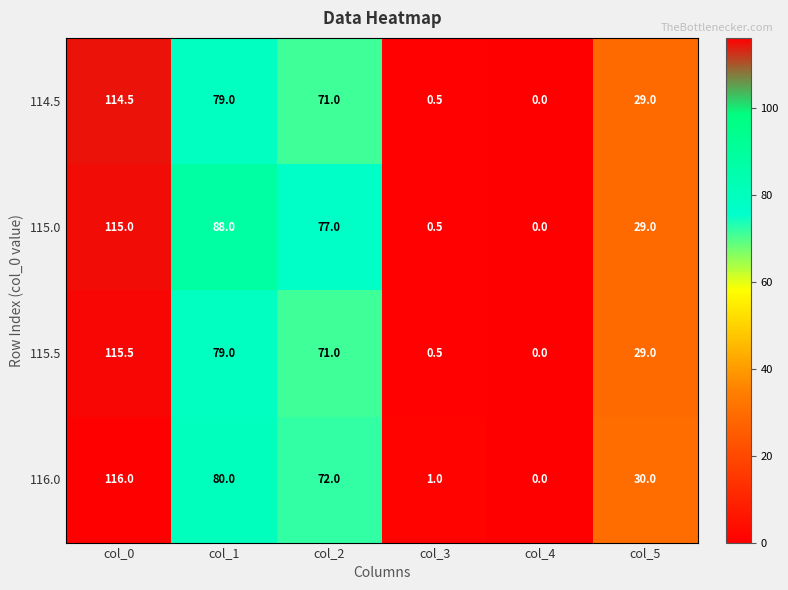

How many values in the 114.5 series exceed 71?

2